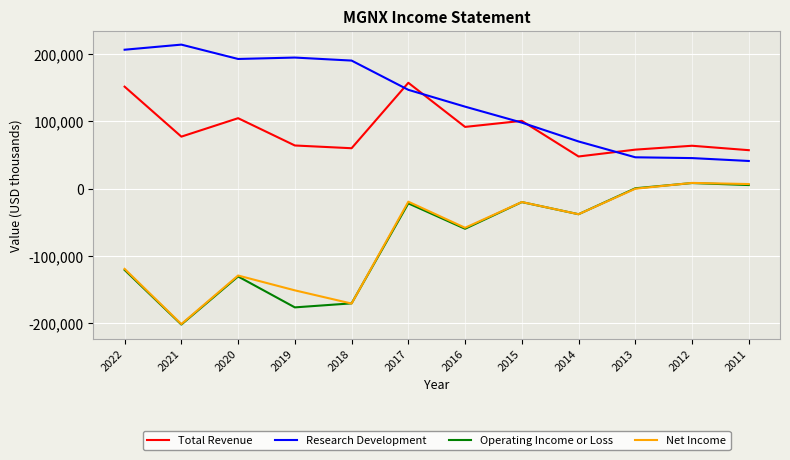

At which category is the sum across all series the highest?

2017